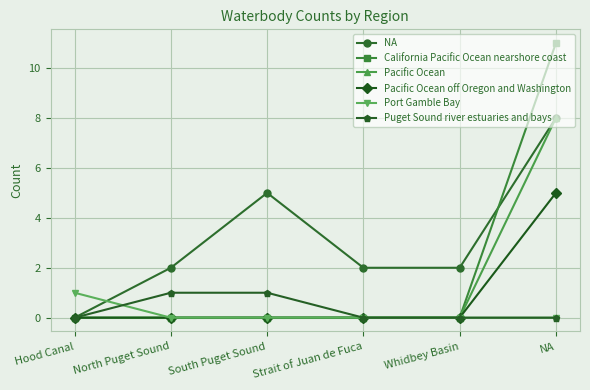

What position from the left is South Puget Sound?

3